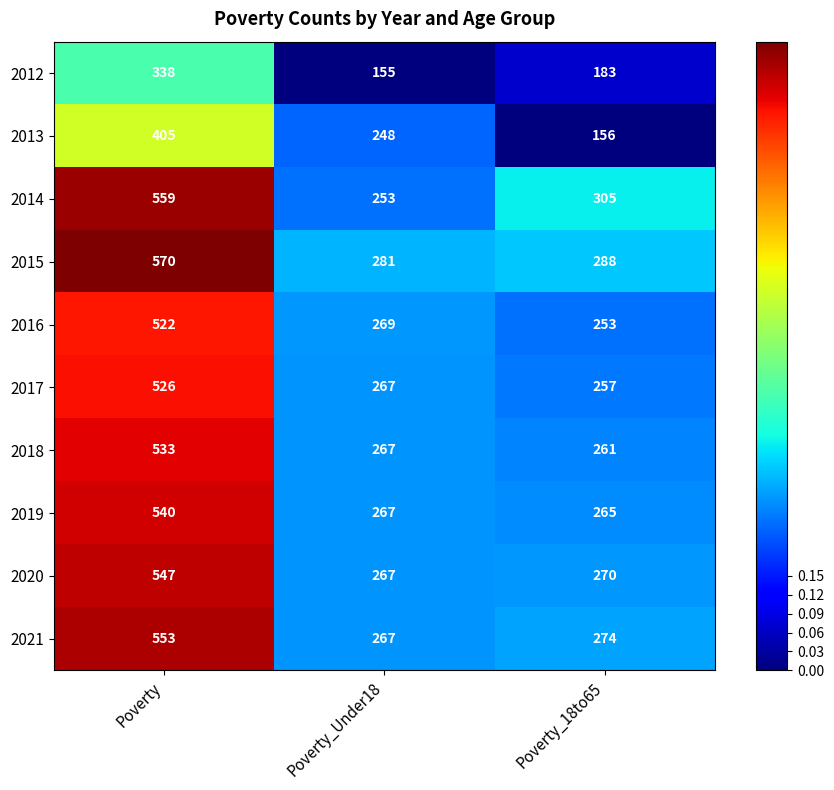

Which series has the largest total across all categories?

2015